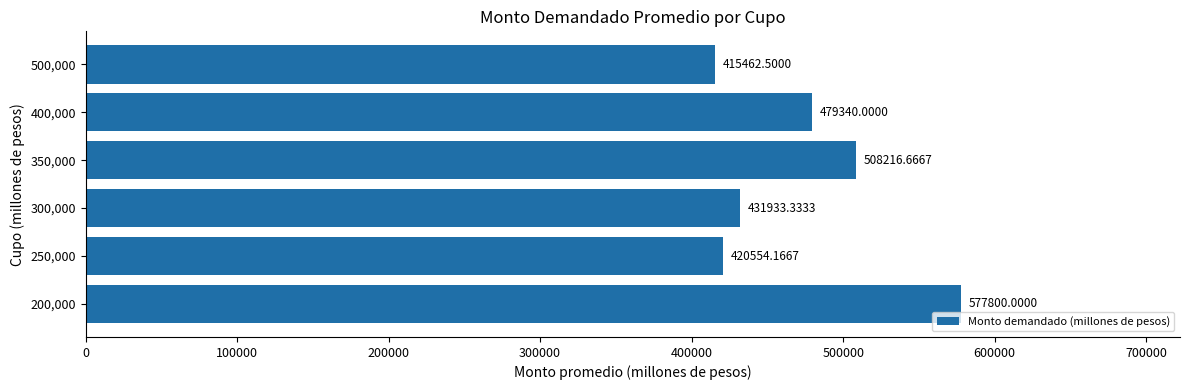

What is the change in value from 300,000 to 350,000?

+76283.3